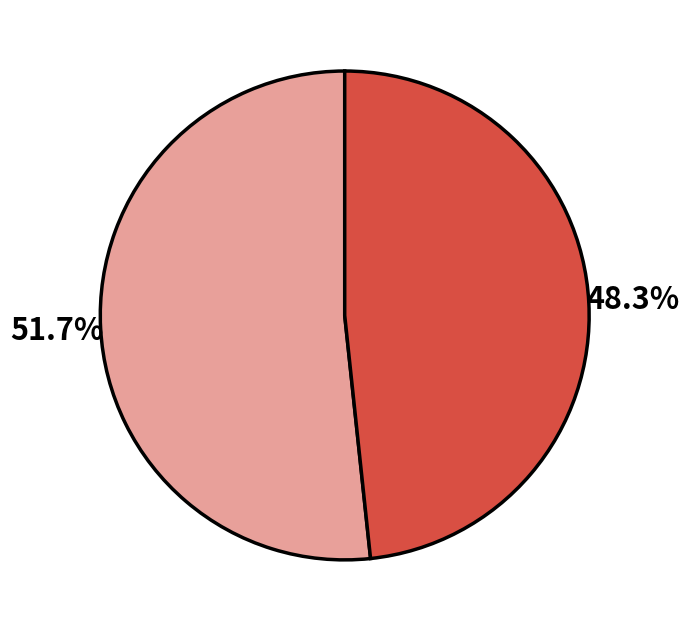

Is there a majority slice in this chart?

Yes